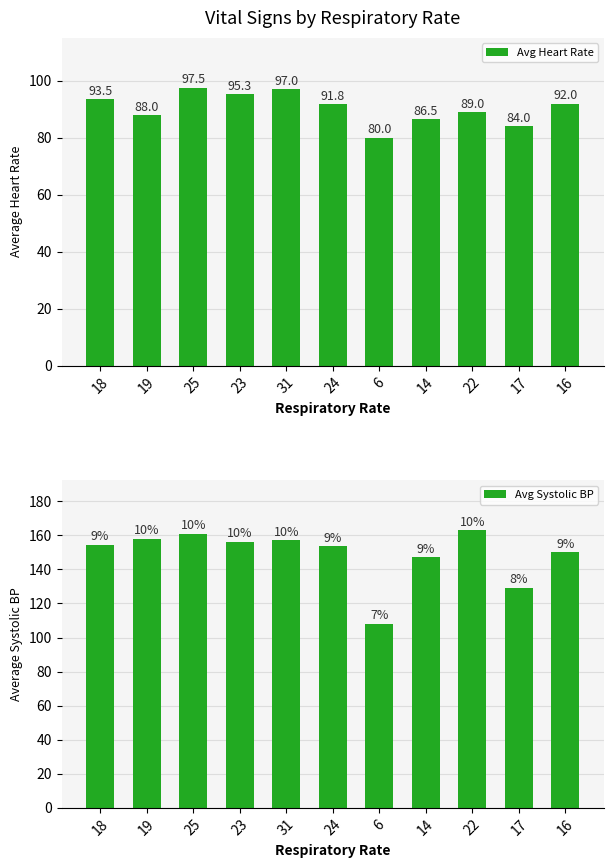

List the series in order of their overall mean, lowest first.

Avg Heart Rate, Avg Systolic BP